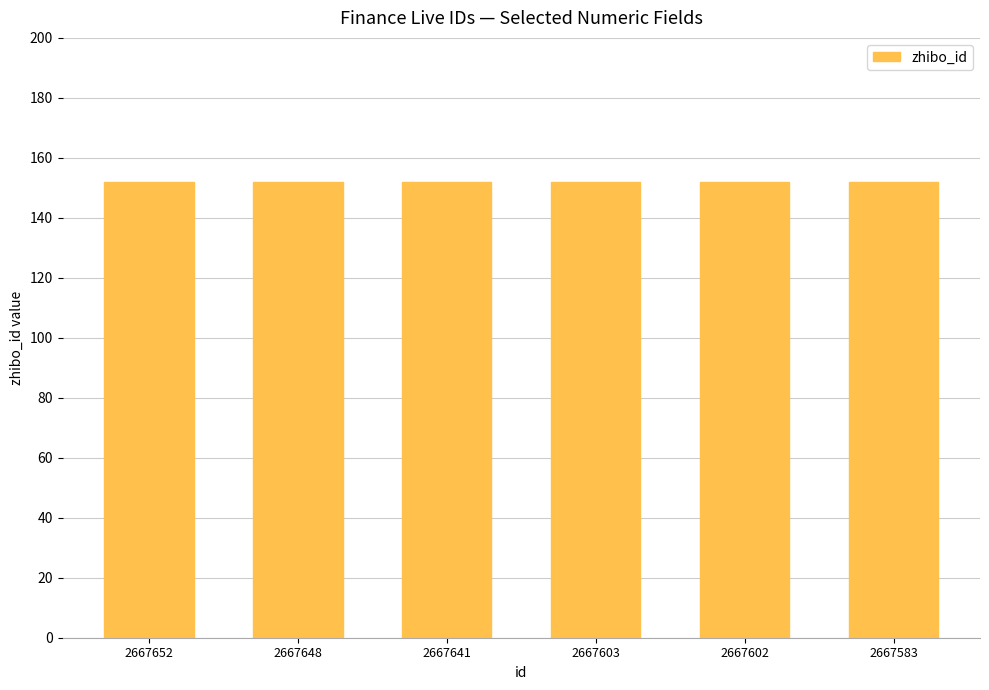

What is the total value across all series at 2667583?

153